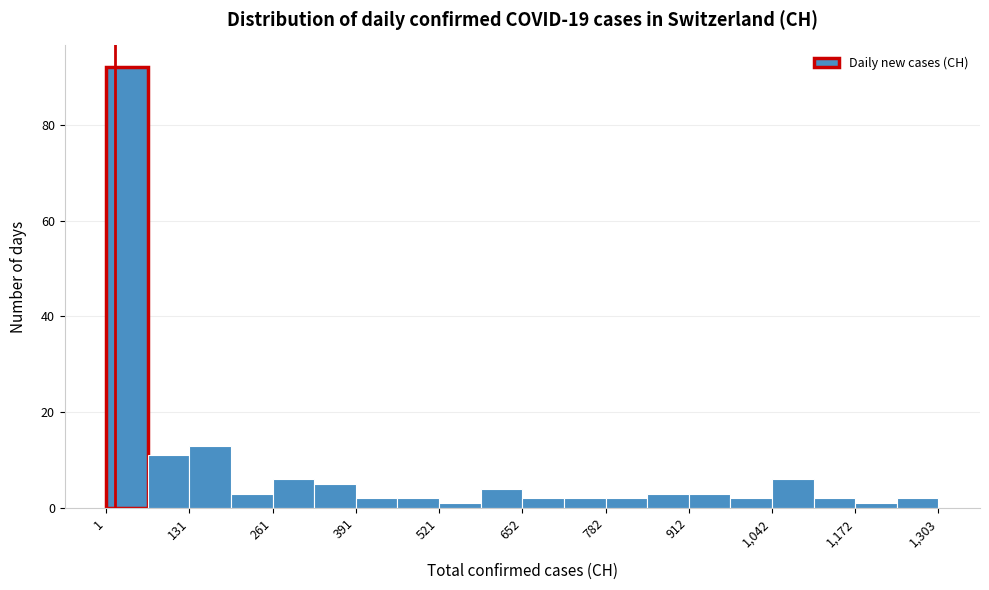

Around what value on the x-axis is the tallest bar? Give the approximate position of its centre, as read against the axis.

40